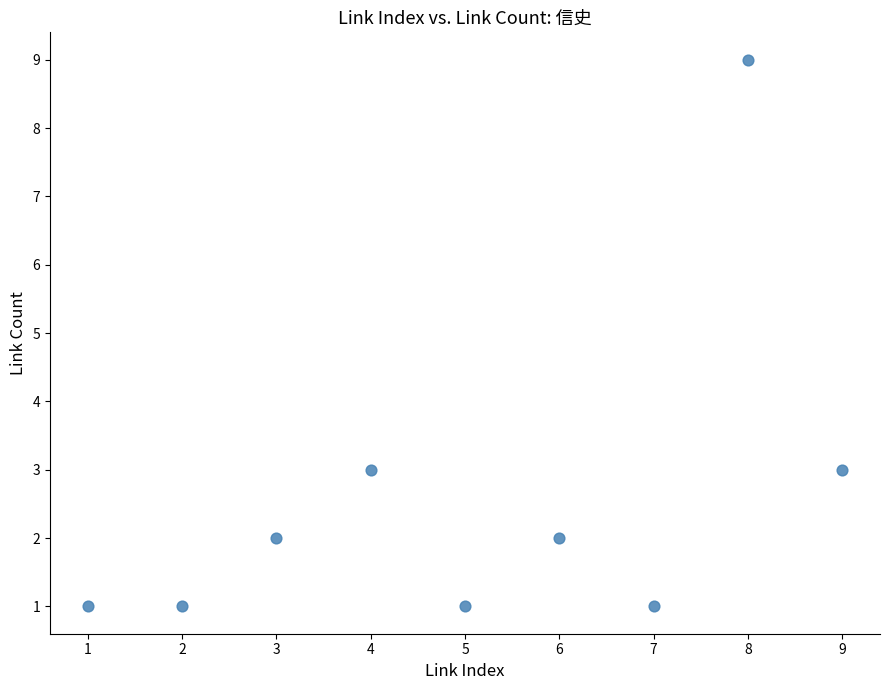

What is the average Y value?

3